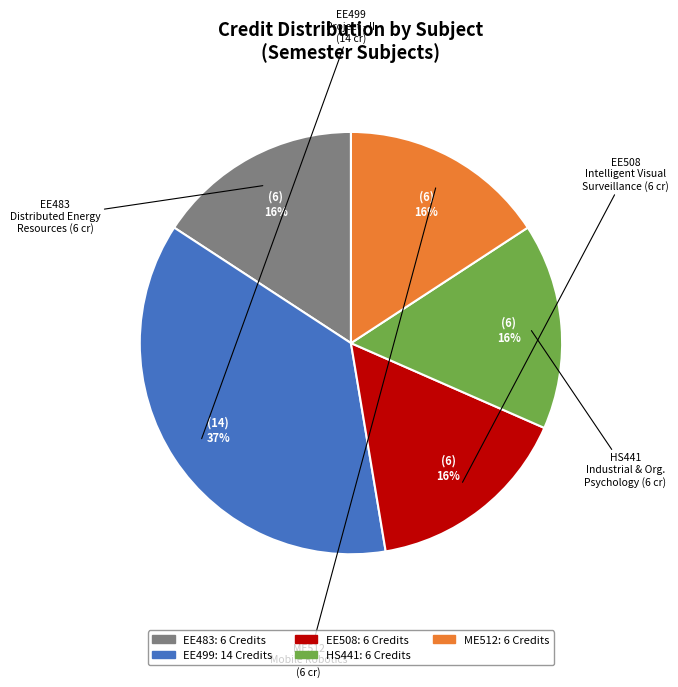

To the nearest percent, what is the average slice percentage?

20%